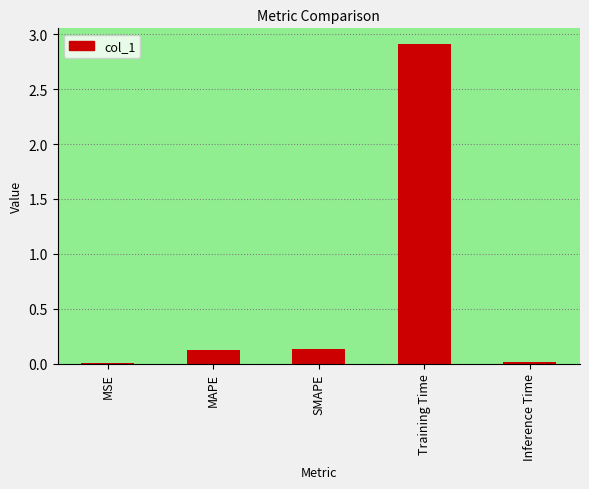

The value at MSE is 0.0. True or false?

True